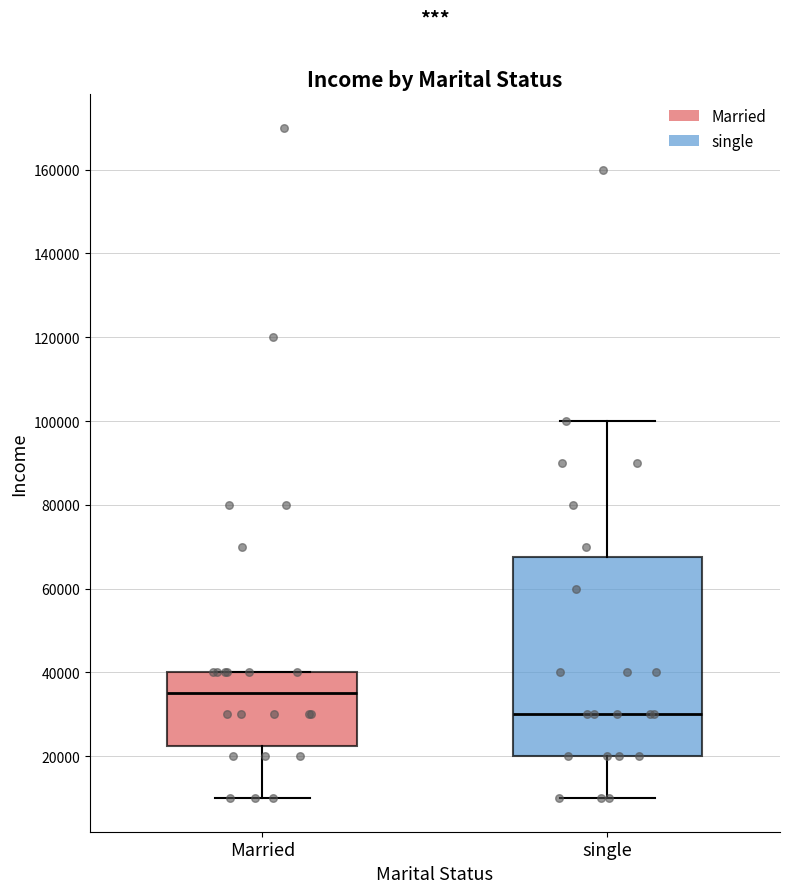

Reading left to right, read every box against the y-axis: the position of its median line, the range the box covers, and the ends of its whiskers. The values are not printed on the chart, so give them approximately, as read against the axis.

Married: median 36000, box 22000 to 40000, whiskers 10000 to 40000
single: median 30000, box 20000 to 68000, whiskers 10000 to 100000